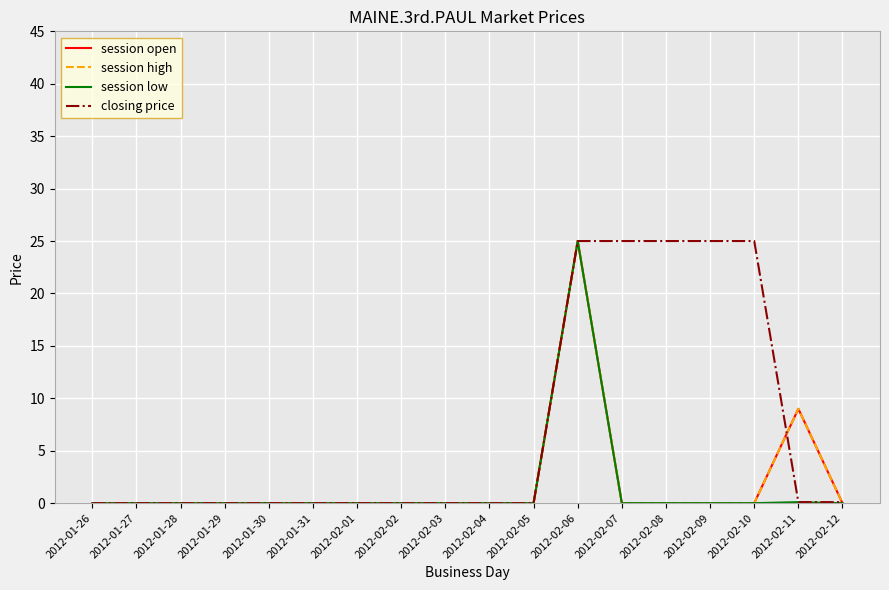

Does the chart have visible grid lines?

Yes